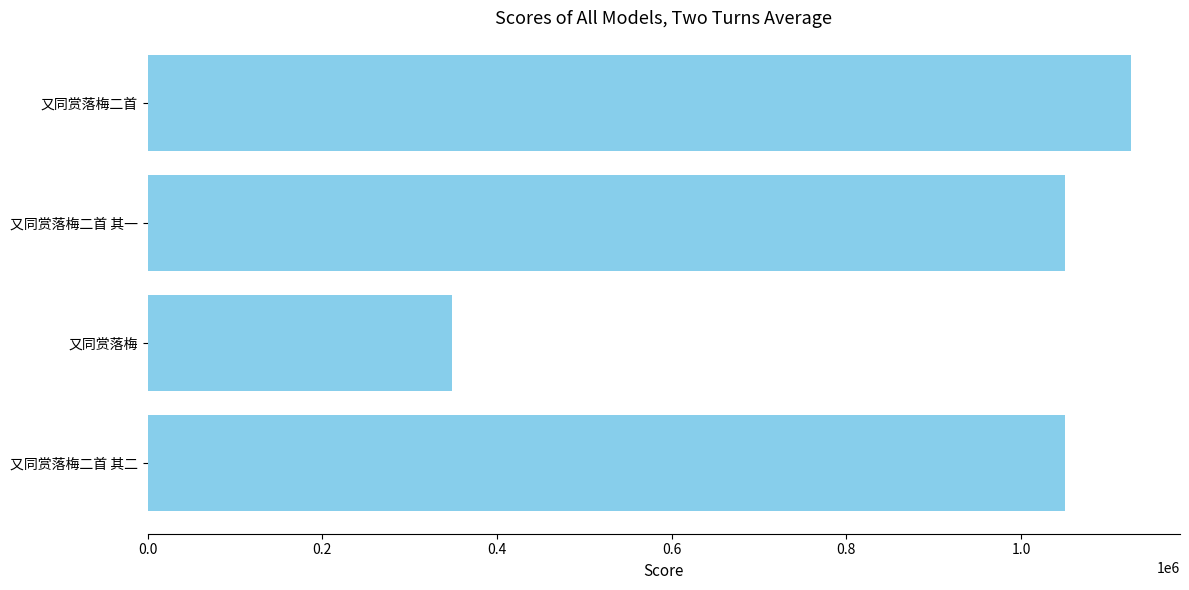

What is the difference between the values at 又同赏落梅二首 其一 and 又同赏落梅?

701797